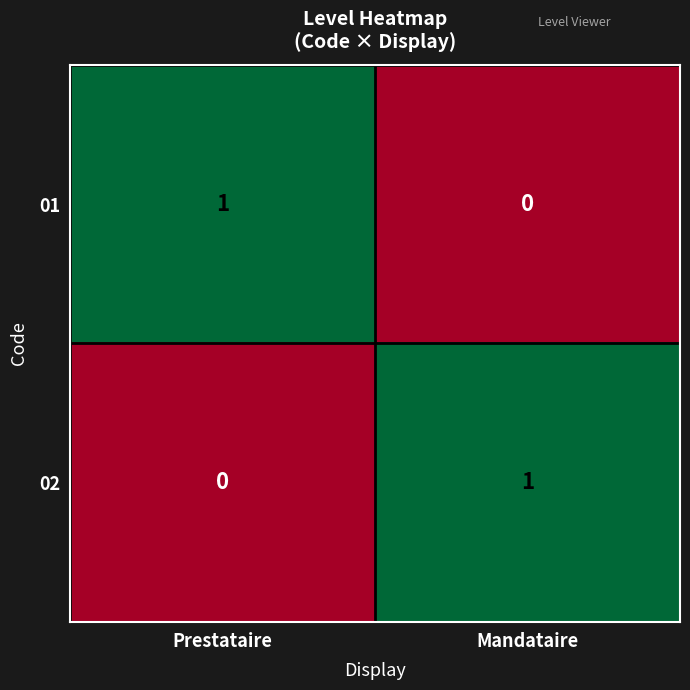

Reading right to left, transcribe all the data shown in this chart.

01: 0	1
02: 1	0